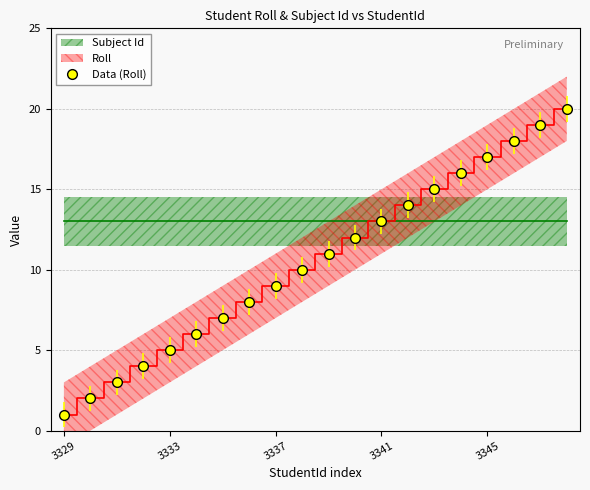

Is it true that Data (Roll) equals 0 at 3329?

False